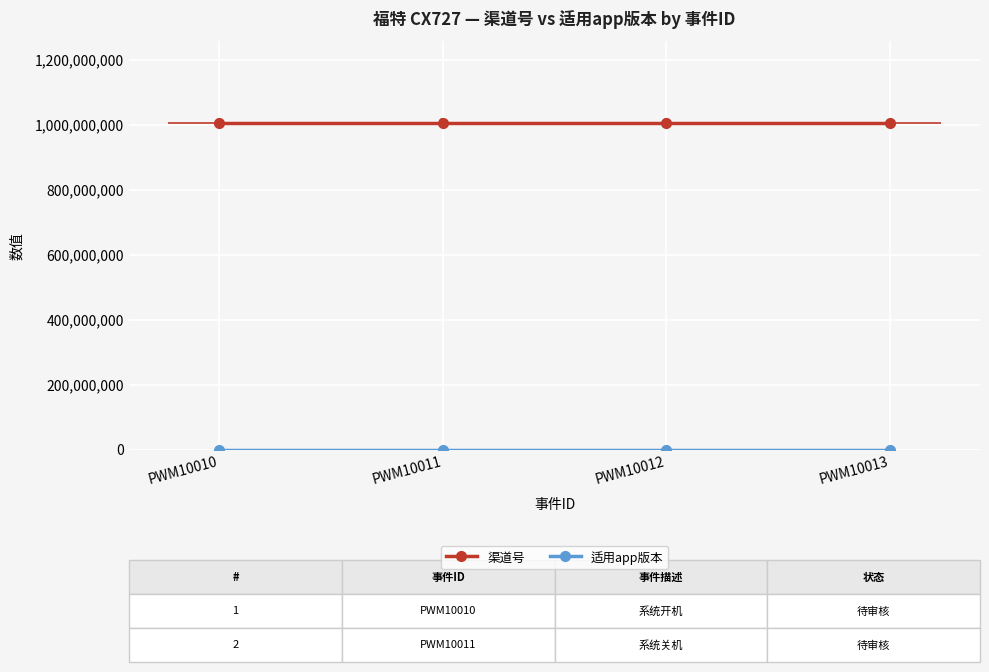

True or false: 渠道号 has more than 0 points higher than both neighbors.

False